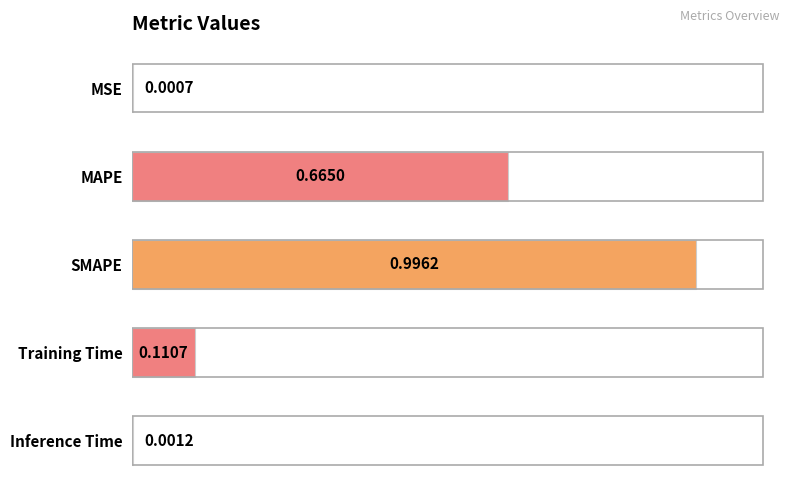

What is the sum of the values at Training Time and MAPE?

0.8